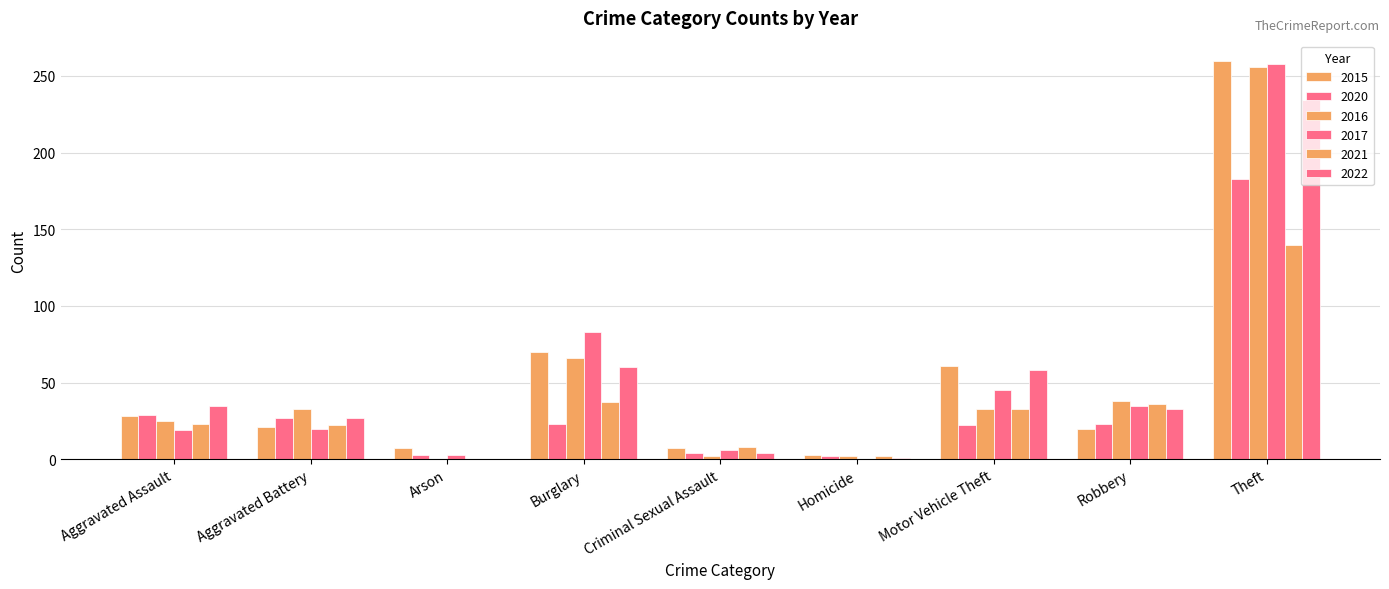

At Robbery, list the series in order from largest to smallest.

2016, 2021, 2017, 2022, 2020, 2015